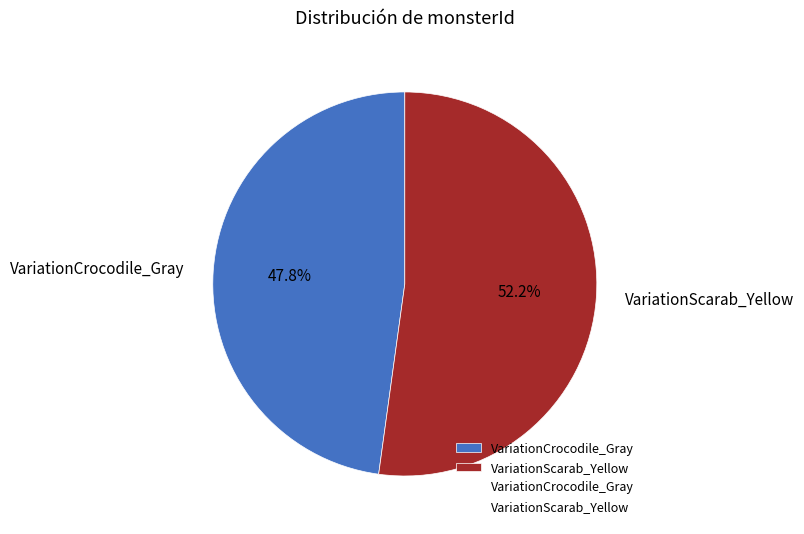

Does VariationScarab_Yellow represent more than half of the total?

Yes